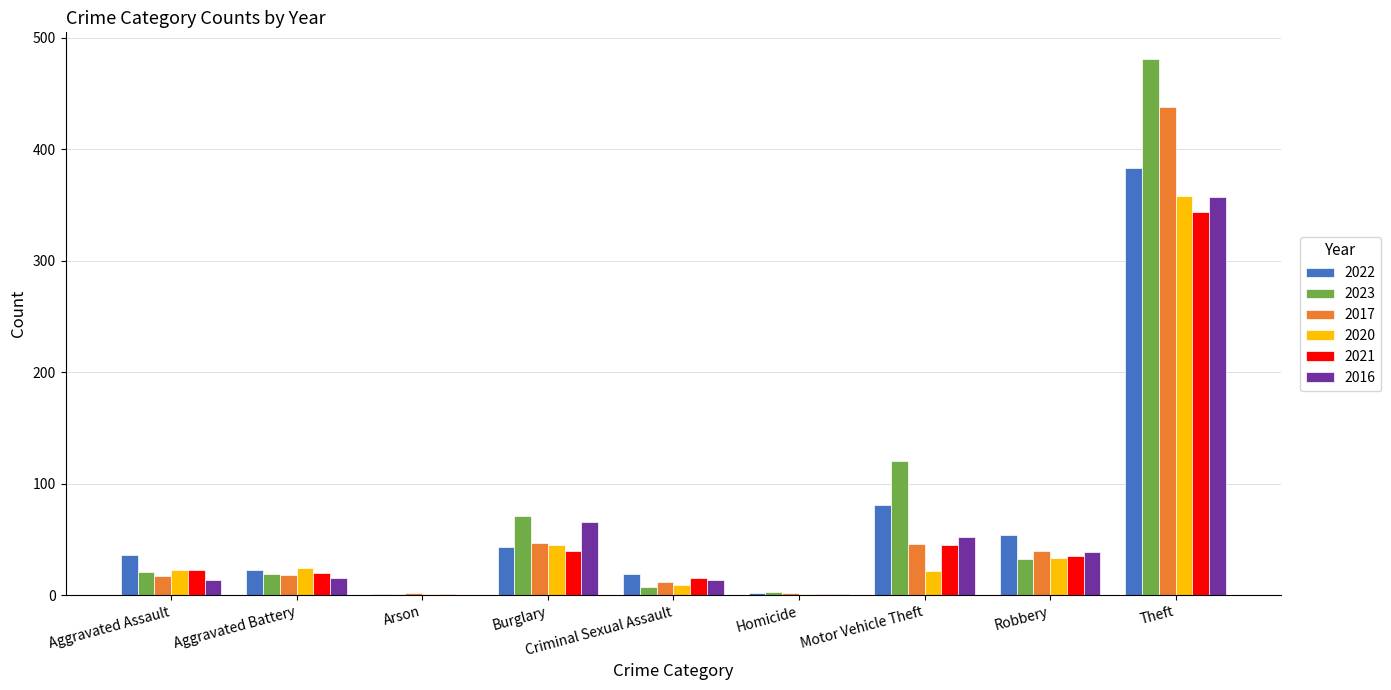

Between Aggravated Assault and Burglary, which series saw the biggest shift?

2016